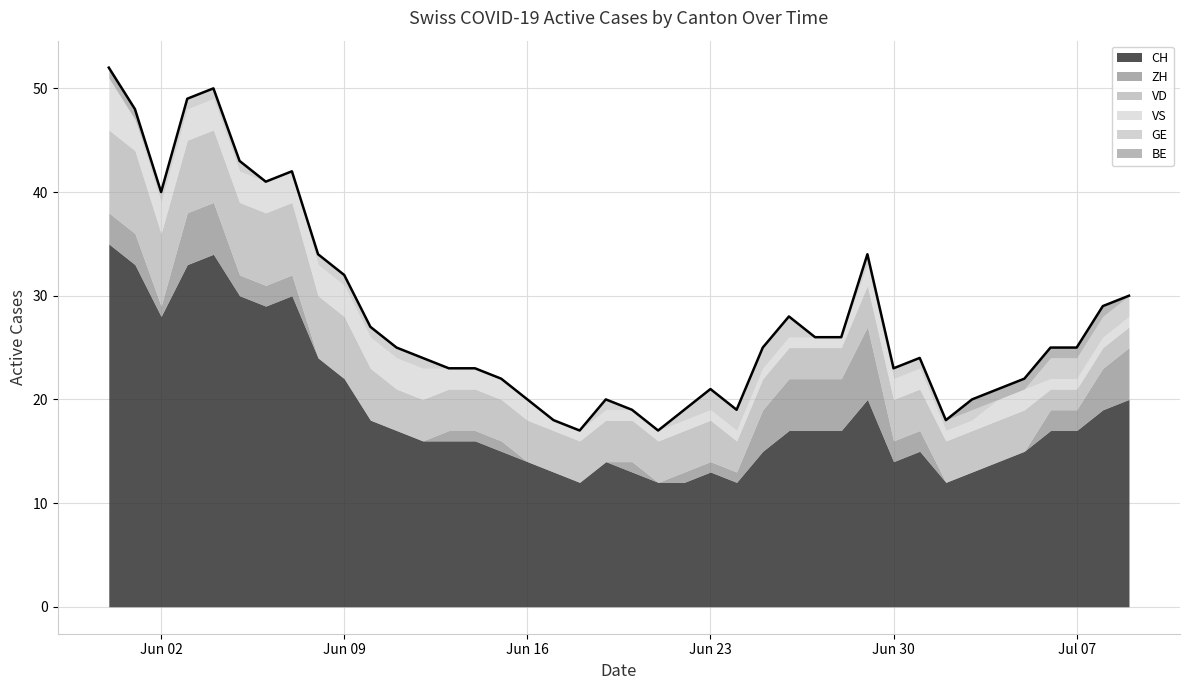

Reading left to right, what are all the values shown in this chart?

CH: 0=35	1=33	2=28	3=33	4=34	5=30	6=29	7=30	8=24	9=22	10=18	11=17	12=16	13=16	14=16	15=15	16=14	17=13	18=12	19=14	20=13	21=12	22=12	23=13	24=12	25=15	26=17	27=17	28=17	29=20	30=14	31=15	32=12	33=13	34=14	35=15	36=17	37=17	38=19	39=20
ZH: 0=3	1=3	2=1	3=5	4=5	5=2	6=2	7=2	8=0	9=0	10=0	11=0	12=0	13=1	14=1	15=1	16=0	17=0	18=0	19=0	20=1	21=0	22=1	23=1	24=1	25=4	26=5	27=5	28=5	29=7	30=2	31=2	32=0	33=0	34=0	35=0	36=2	37=2	38=4	39=5
VD: 0=8	1=8	2=7	3=7	4=7	5=7	6=7	7=7	8=6	9=6	10=5	11=4	12=4	13=4	14=4	15=4	16=4	17=4	18=4	19=4	20=4	21=4	22=4	23=4	24=3	25=3	26=3	27=3	28=3	29=4	30=4	31=4	32=4	33=4	34=4	35=4	36=2	37=2	38=2	39=2
VS: 0=5	1=3	2=3	3=3	4=3	5=3	6=3	7=3	8=3	9=3	10=3	11=3	12=3	13=2	14=2	15=2	16=2	17=1	18=1	19=1	20=1	21=1	22=1	23=1	24=1	25=1	26=1	27=1	28=1	29=2	30=2	31=2	32=1	33=1	34=2	35=2	36=1	37=1	38=1	39=1
GE: 0=0	1=0	2=1	3=1	4=1	5=1	6=0	7=0	8=1	9=1	10=1	11=1	12=1	13=0	14=0	15=0	16=0	17=0	18=0	19=1	20=0	21=0	22=1	23=2	24=2	25=2	26=2	27=0	28=0	29=1	30=1	31=1	32=1	33=1	34=0	35=0	36=2	37=2	38=2	39=2
BE: 0=1	1=1	2=0	3=0	4=0	5=0	6=0	7=0	8=0	9=0	10=0	11=0	12=0	13=0	14=0	15=0	16=0	17=0	18=0	19=0	20=0	21=0	22=0	23=0	24=0	25=0	26=0	27=0	28=0	29=0	30=0	31=0	32=0	33=1	34=1	35=1	36=1	37=1	38=1	39=0